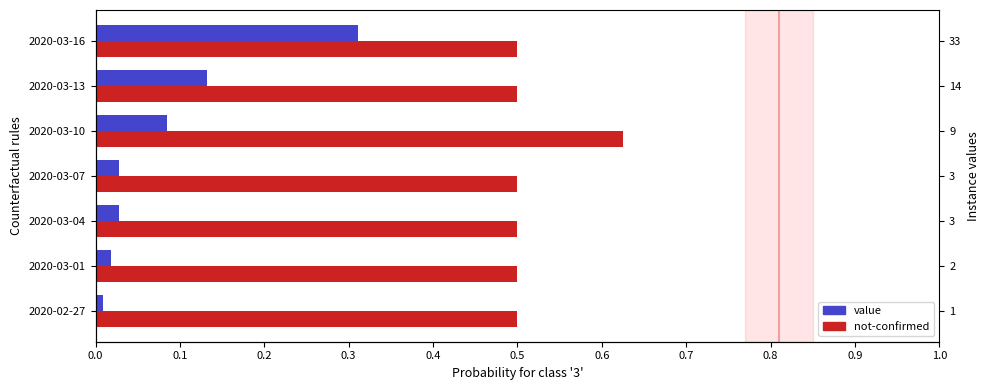

What is the greatest value displayed?

0.6